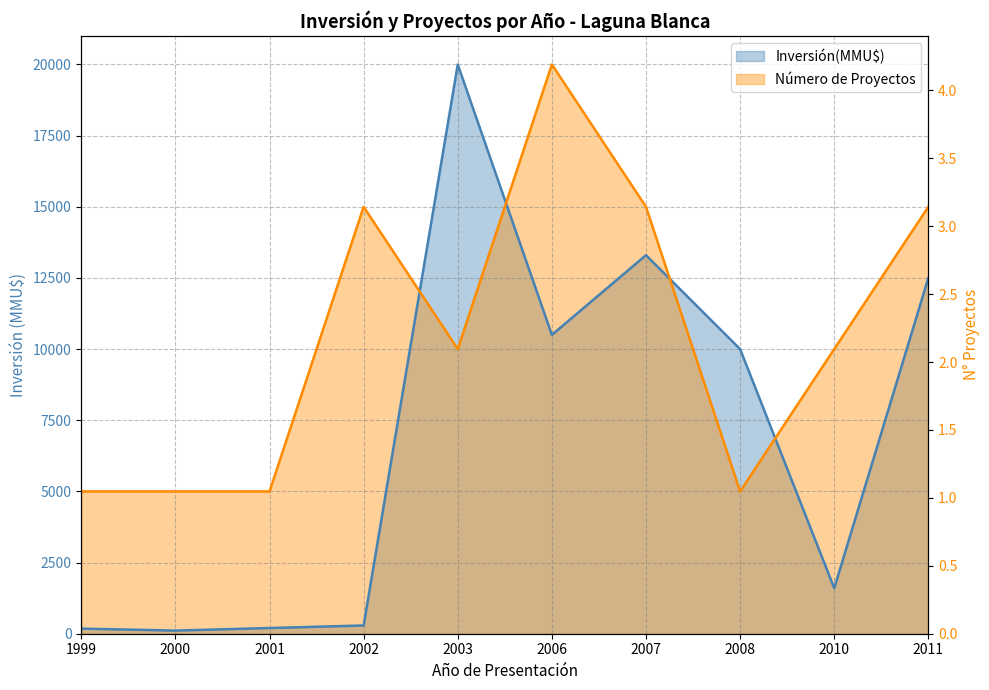

Is the value of Inversión(MMU$) at 2011 greater than the value of Número de Proyectos at 2001?

Yes